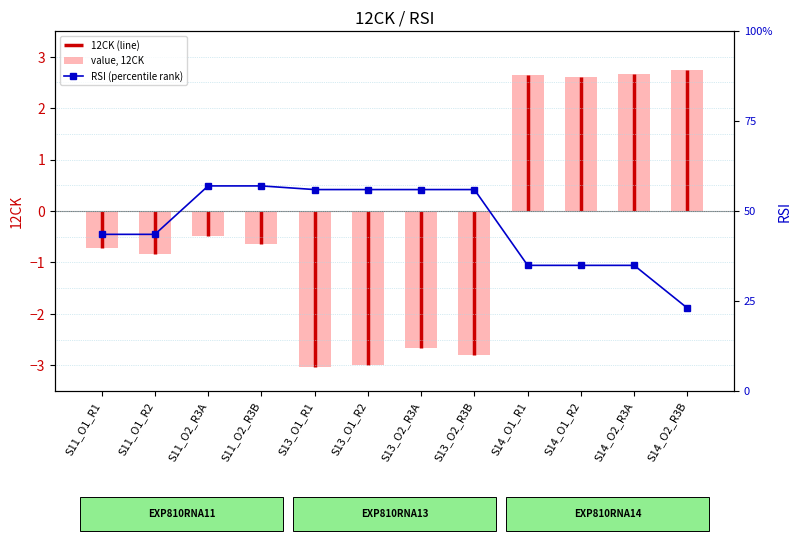

At which label does 12CK reach its peak?

S14_O2_R3B